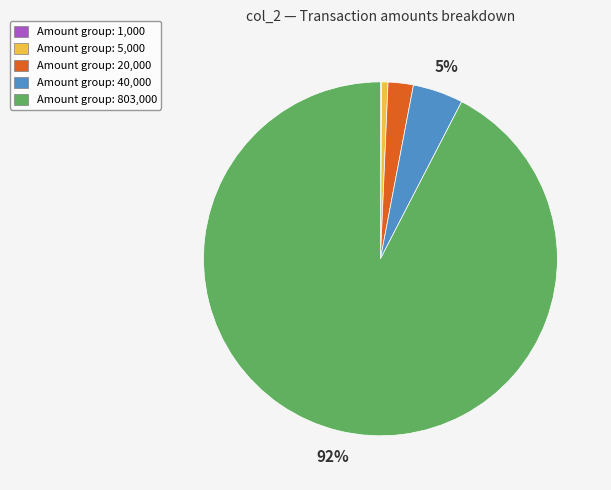

True or false: Amount group: 5,000 accounts for 1% of the total.

True